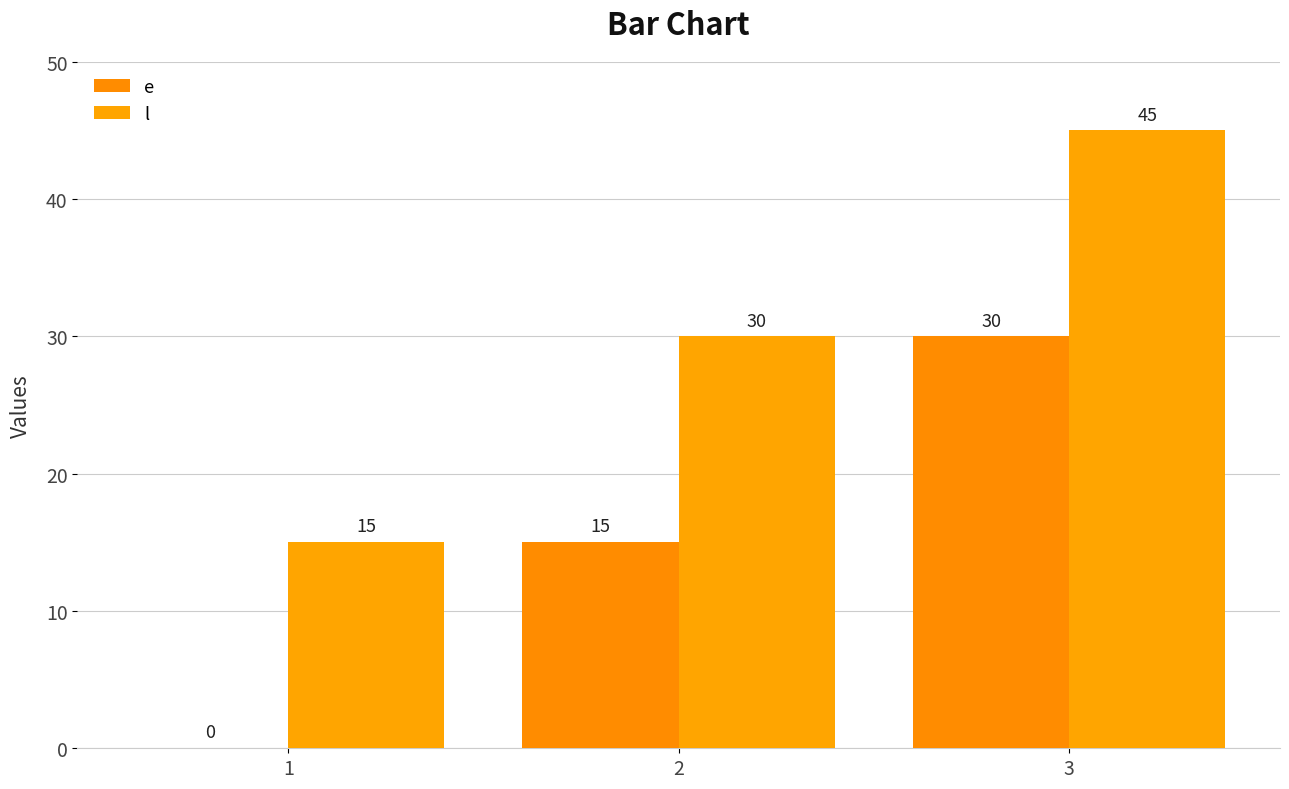

Does the chart contain stacked bars?

No